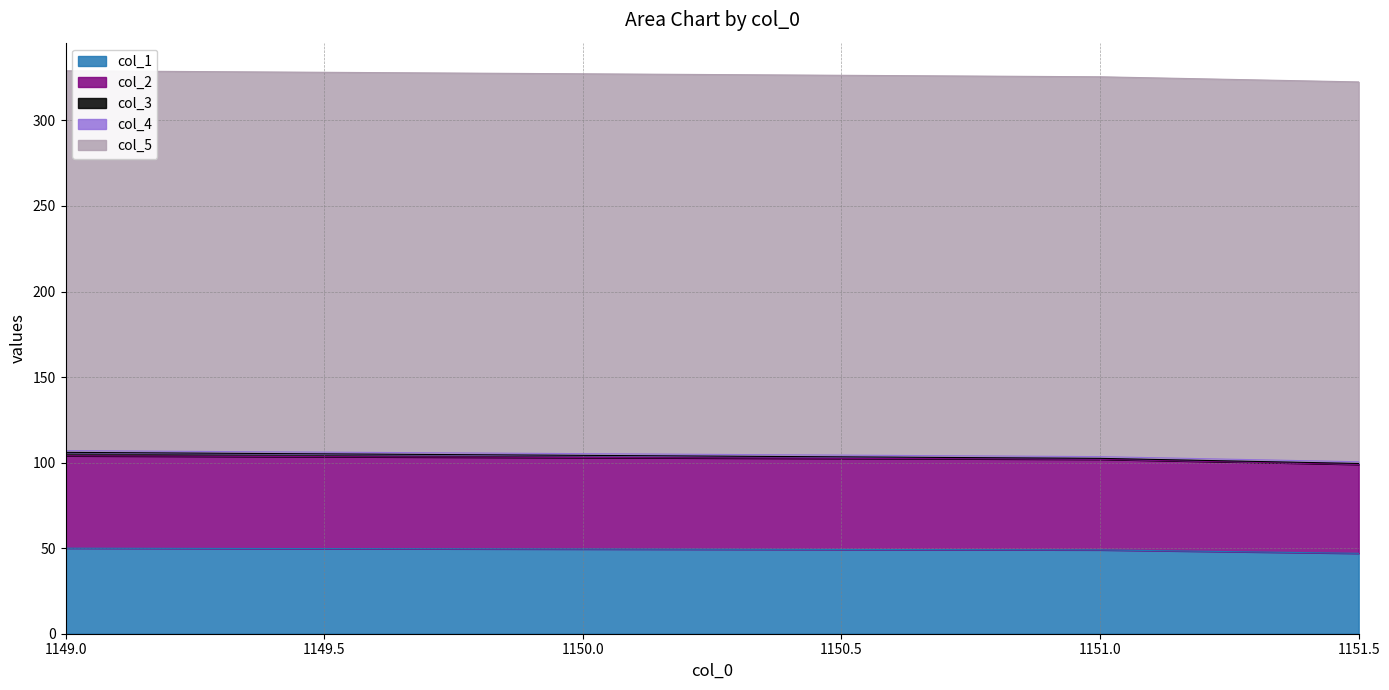

What is the value of the col_1 point at the 1st from the left?

50.0